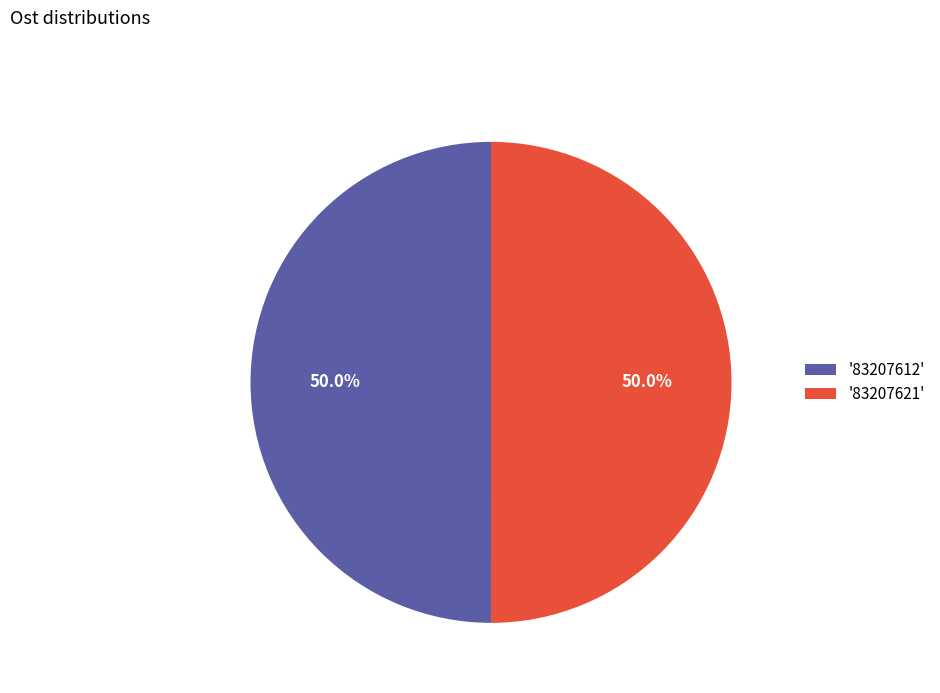

What is the ratio of the value at '83207612' to the value at '83207621'?

1.0